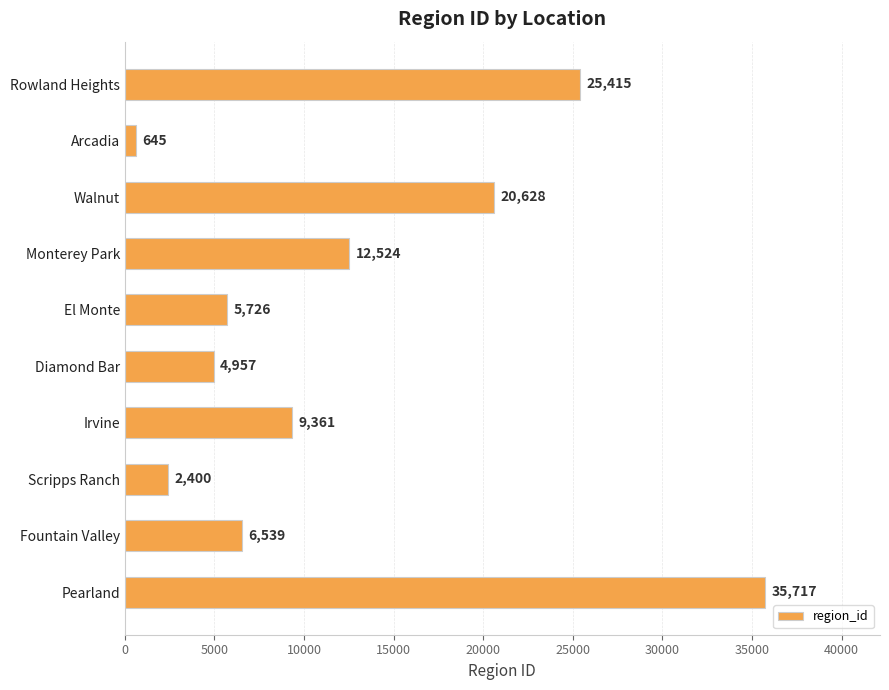

Rank the categories by value from highest to lowest.

Pearland, Rowland Heights, Walnut, Monterey Park, Irvine, Fountain Valley, El Monte, Diamond Bar, Scripps Ranch, Arcadia